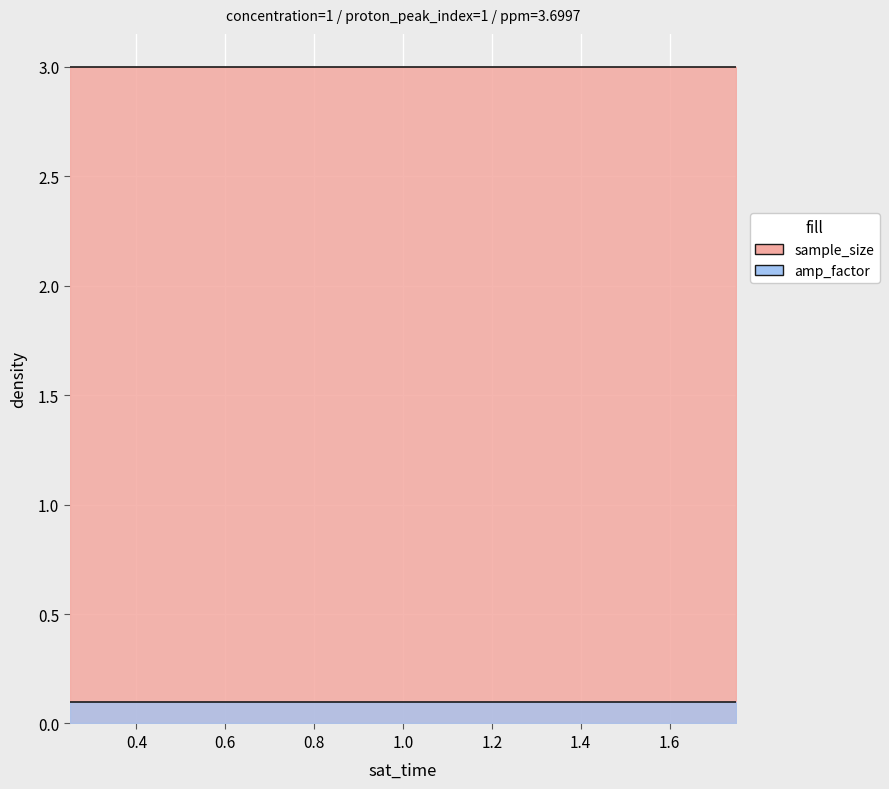

The amp_factor series shows 0.1 at 1.25. True or false?

True